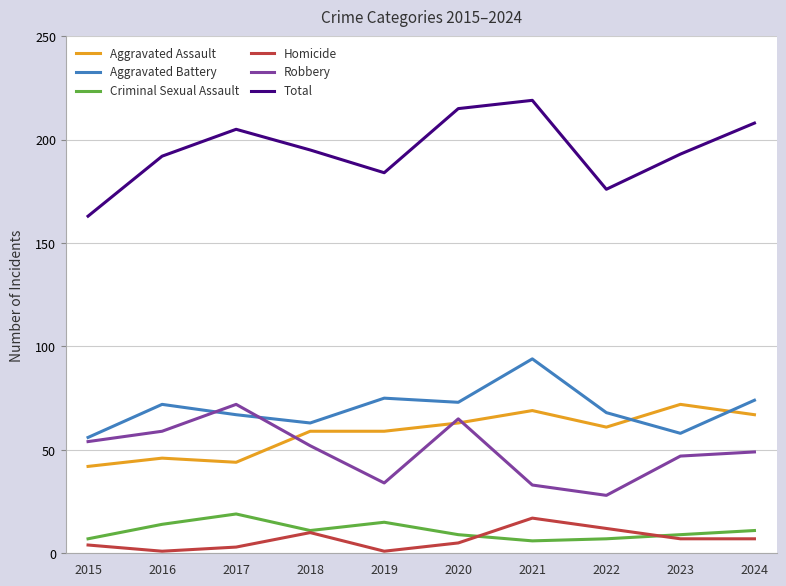

Reading right to left, list all the values displayed in this chart.

Aggravated Assault: 67	72	61	69	63	59	59	44	46	42
Aggravated Battery: 74	58	68	94	73	75	63	67	72	56
Criminal Sexual Assault: 11	9	7	6	9	15	11	19	14	7
Homicide: 7	7	12	17	5	1	10	3	1	4
Robbery: 49	47	28	33	65	34	52	72	59	54
Total: 208	193	176	219	215	184	195	205	192	163